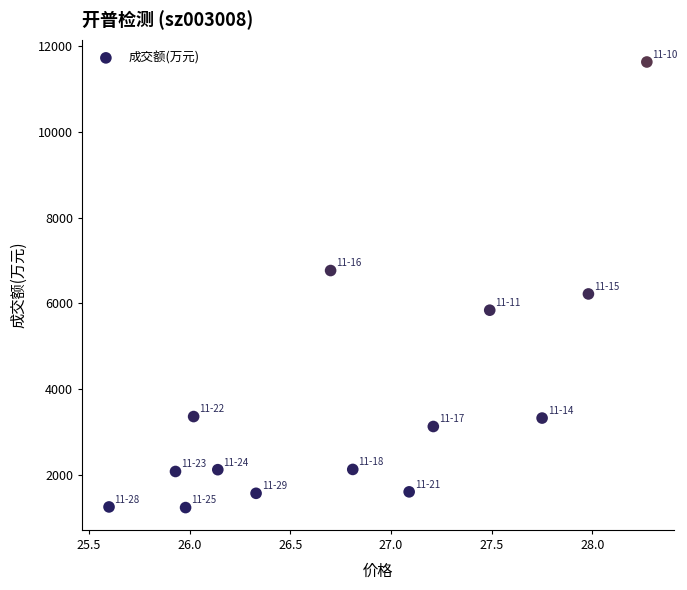

What is the range of Y values (max minus min)?

10393